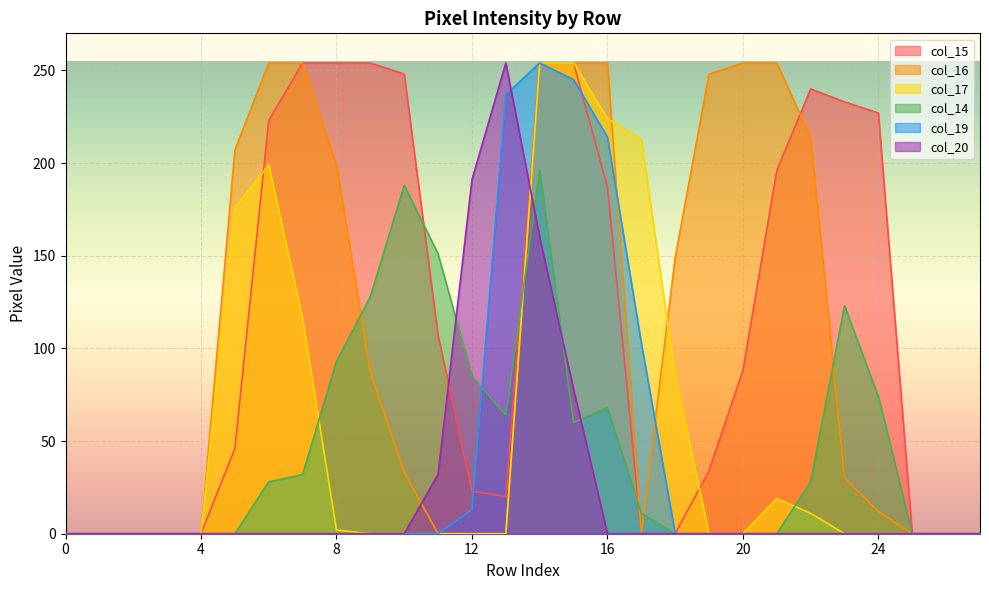

At how many categories does at least one series exceed 108?

20